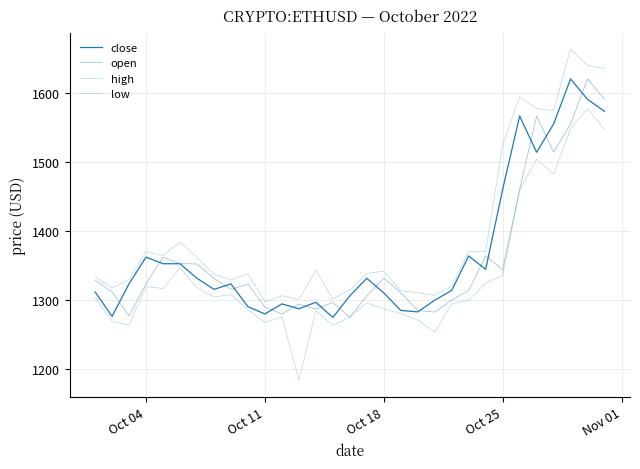

True or false: low and high intersect in this chart.

False